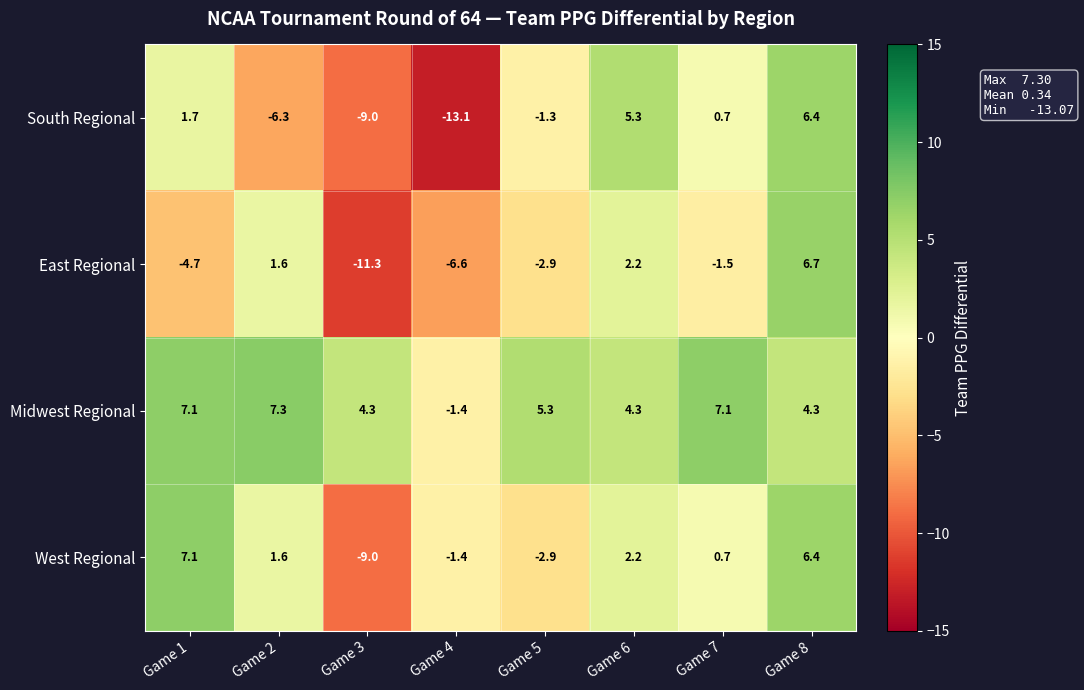

Where is West Regional nearest to the value 0?

Game 7